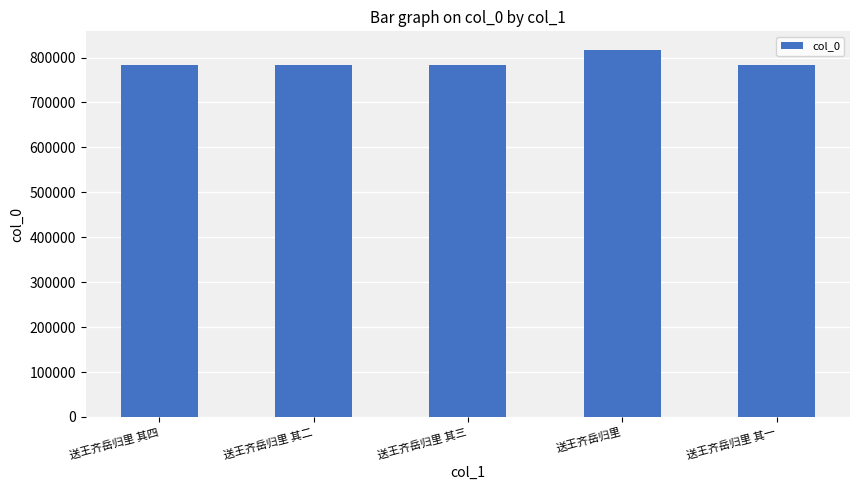

Approximately how many times larger is the value at 送王齐岳归里 其四 compared to 送王齐岳归里 其二?

1.0